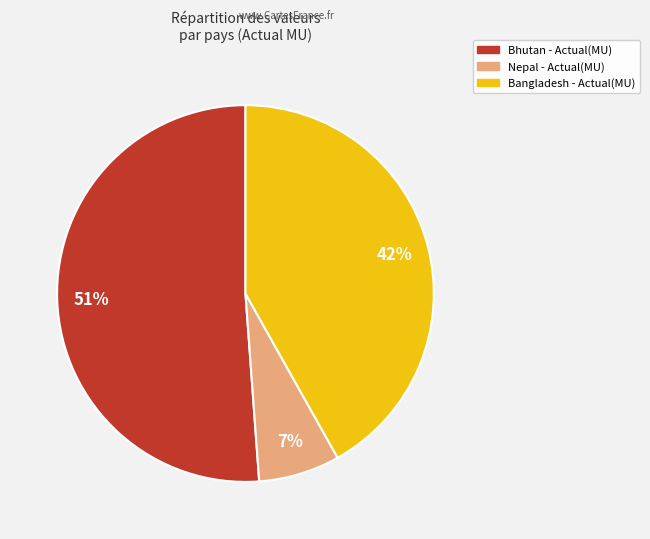

Is there a majority slice in this chart?

Yes